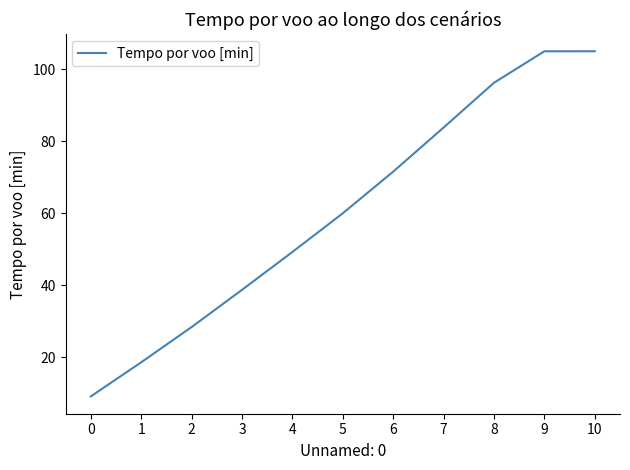

The value at 4 is 10.1. True or false?

False